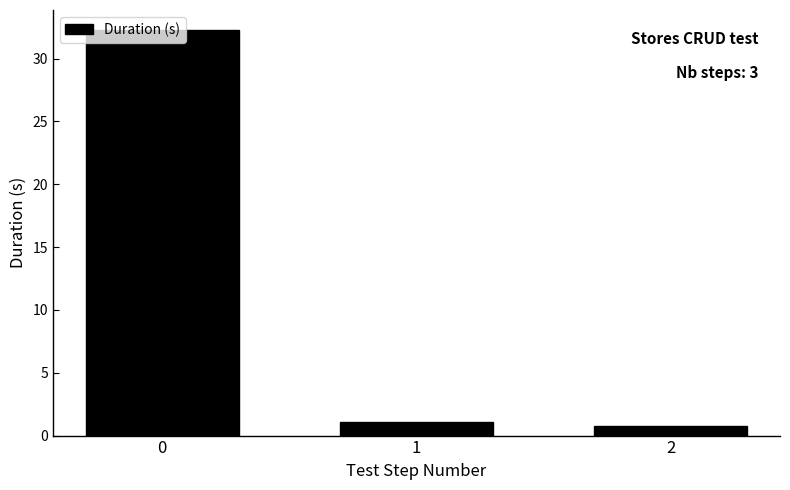

Are the bars horizontal?

No